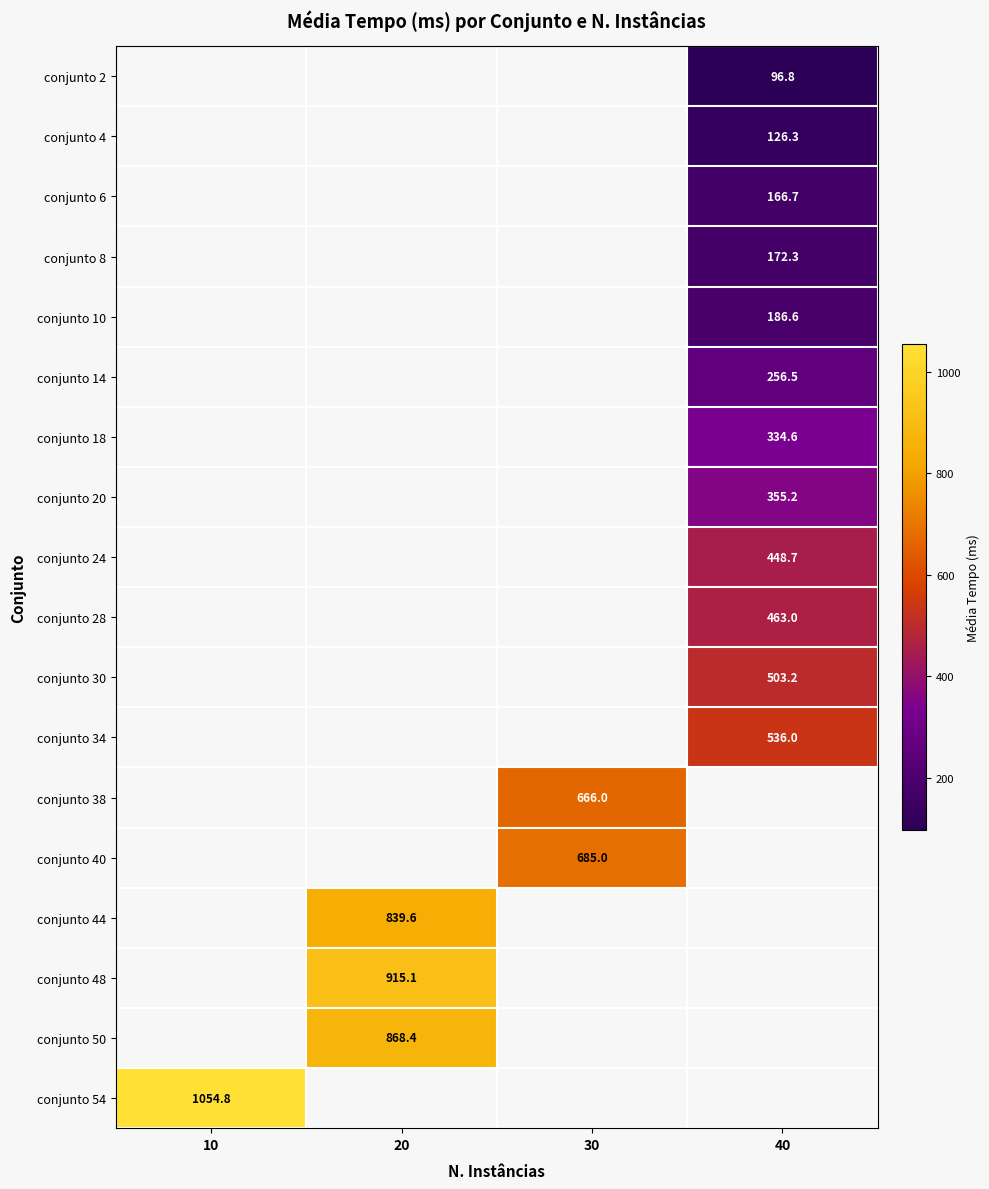

Which label corresponds to the smallest value in the chart?

40